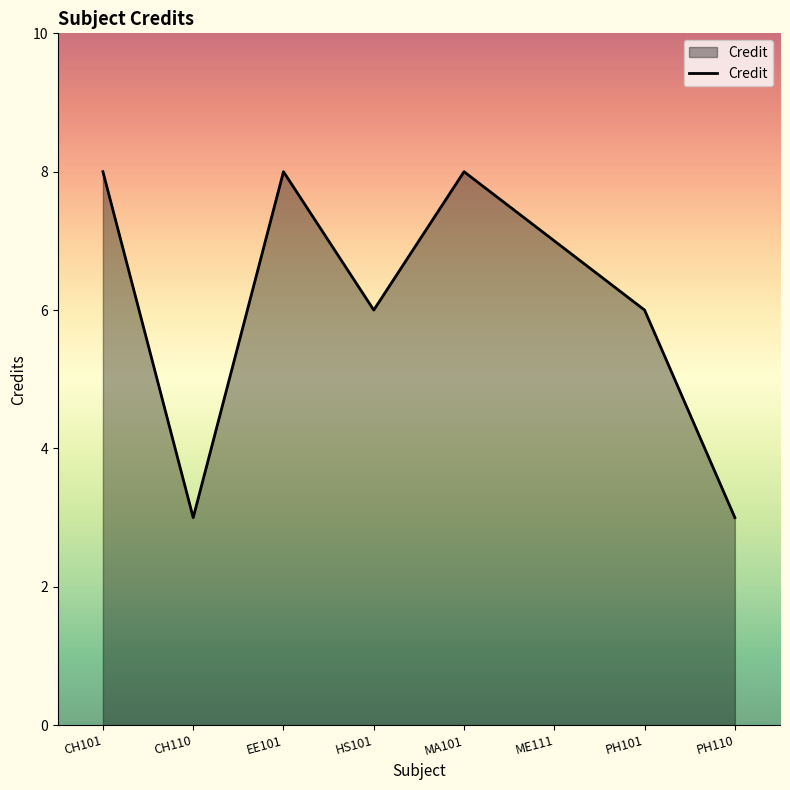

Between ME111 and PH110, which is larger?

ME111